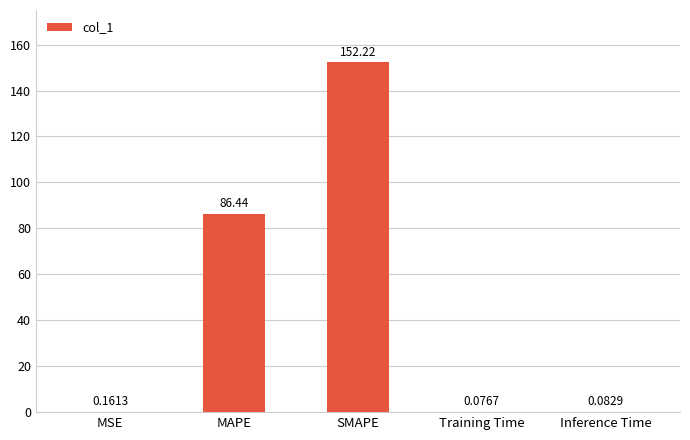

What is the change in value from SMAPE to Training Time?

-152.1